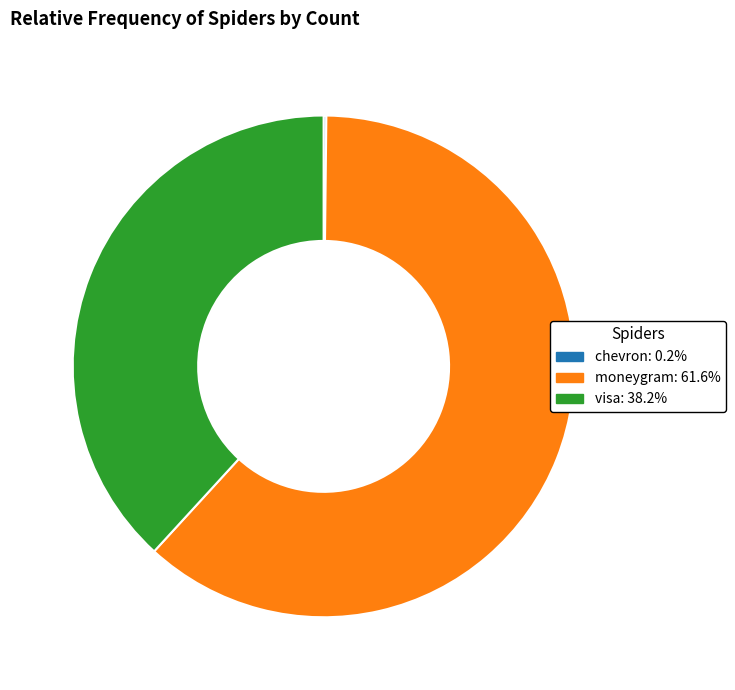

True or false: moneygram accounts for 62% of the total.

True